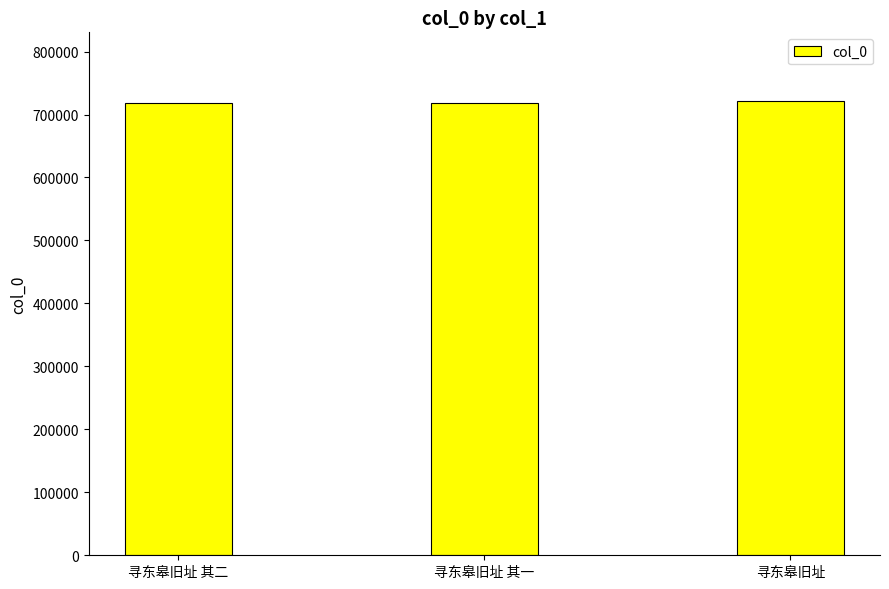

What is the minimum value shown in the chart?

717637